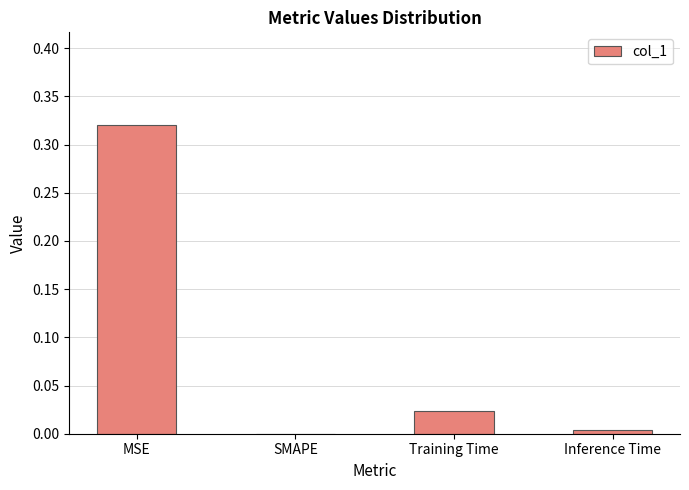

Which category has the highest value across all series?

MSE